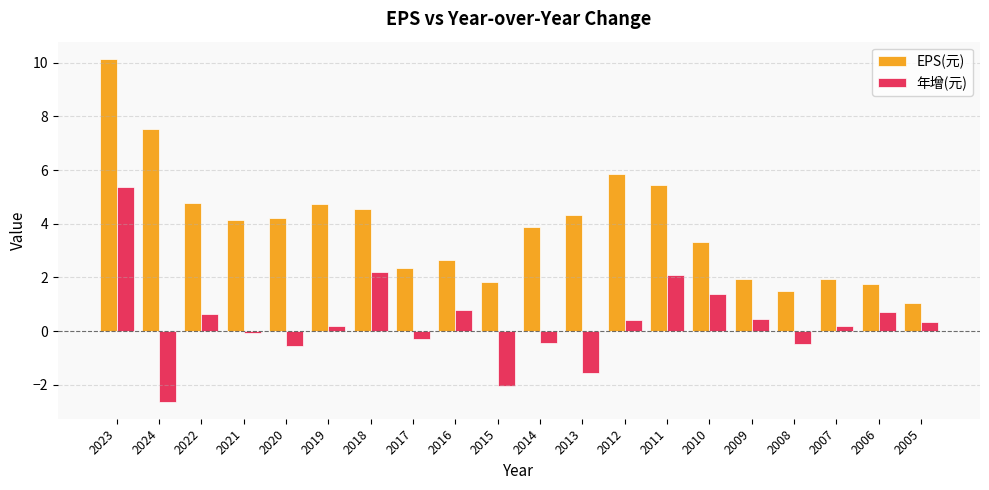

Is it true that EPS(元) equals 5.9 at 2012?

True